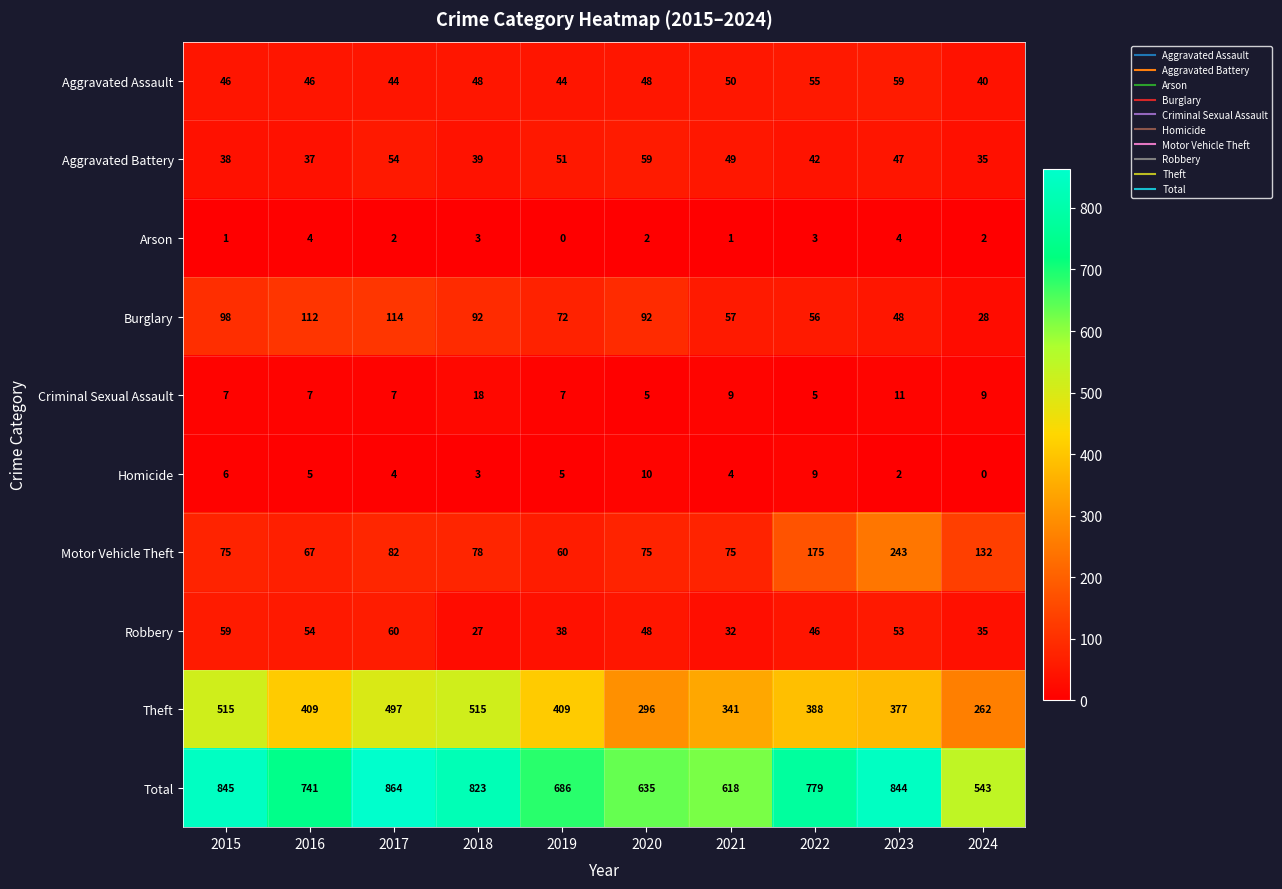

What is the total value across all series at 2016?

1482